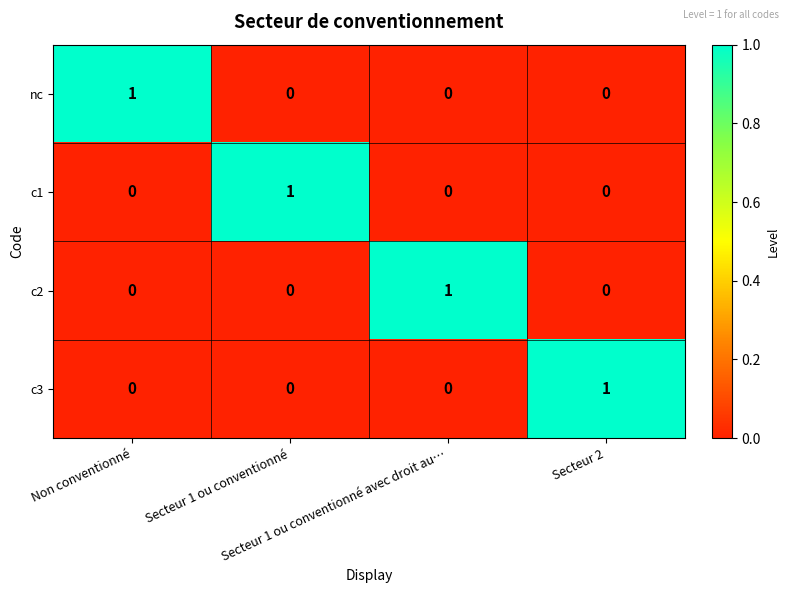

At how many categories does at least one series exceed 0?

4